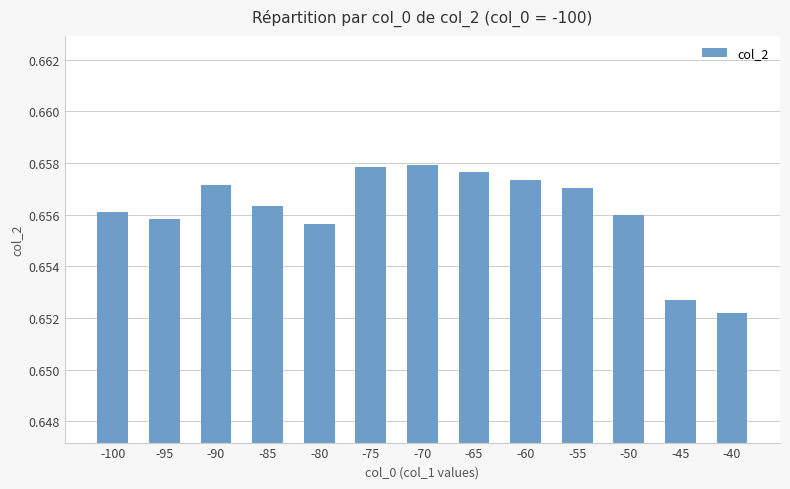

At which category does the chart reach its minimum across all series?

-40